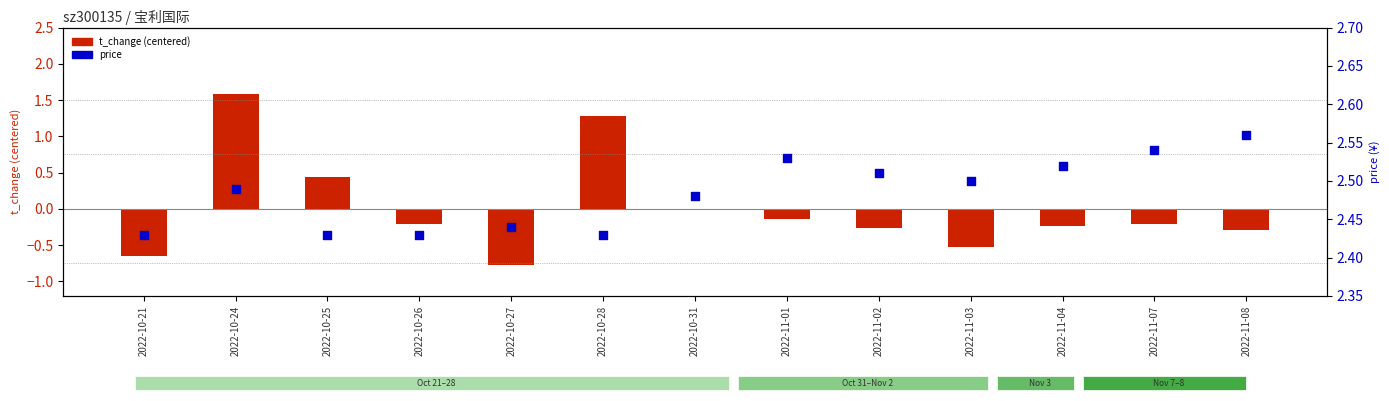

What is the total value across all series at 2022-10-26?

2.2